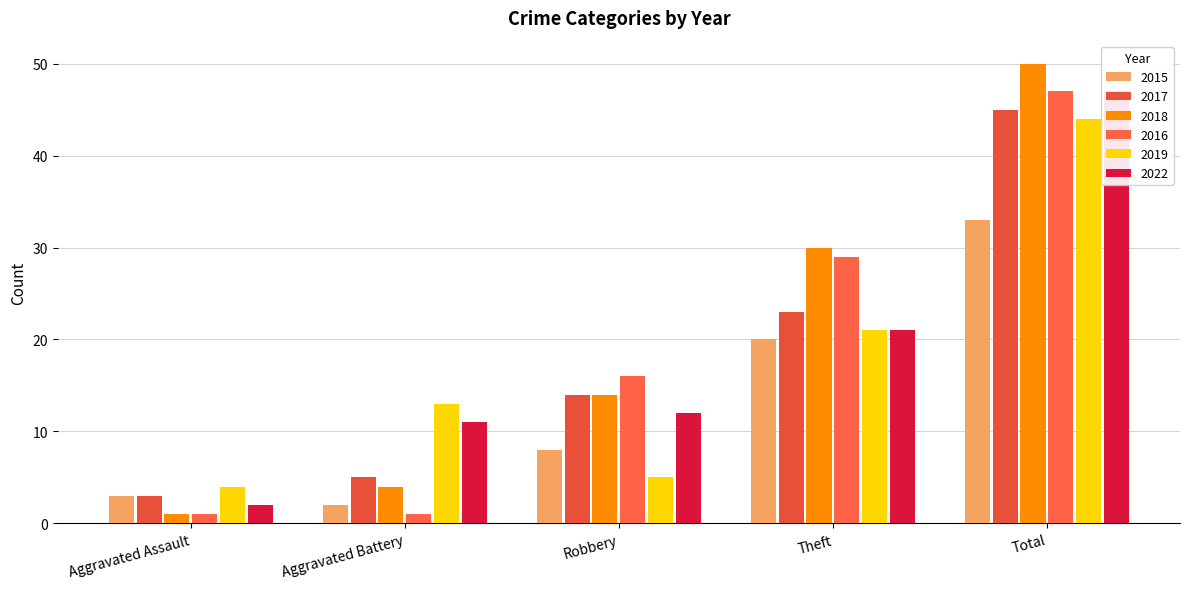

What are all the series names shown in the legend?

2015, 2017, 2018, 2016, 2019, 2022